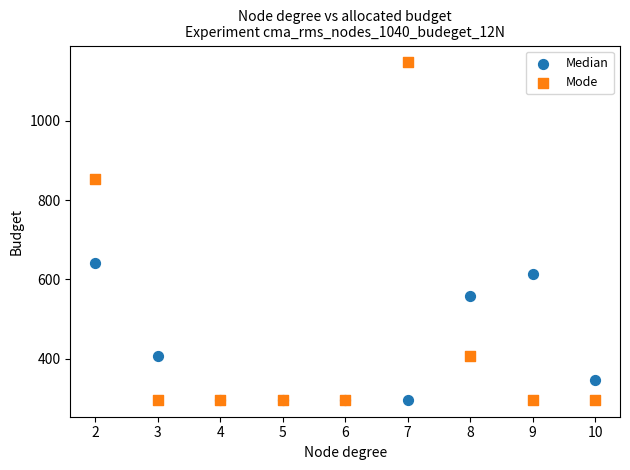

In the Mode series, what Y value is closest to 721?

853